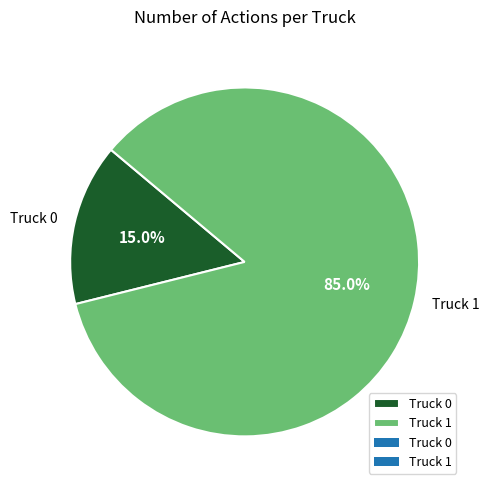

What percentage is the Truck 1 slice, to the nearest percent?

85%